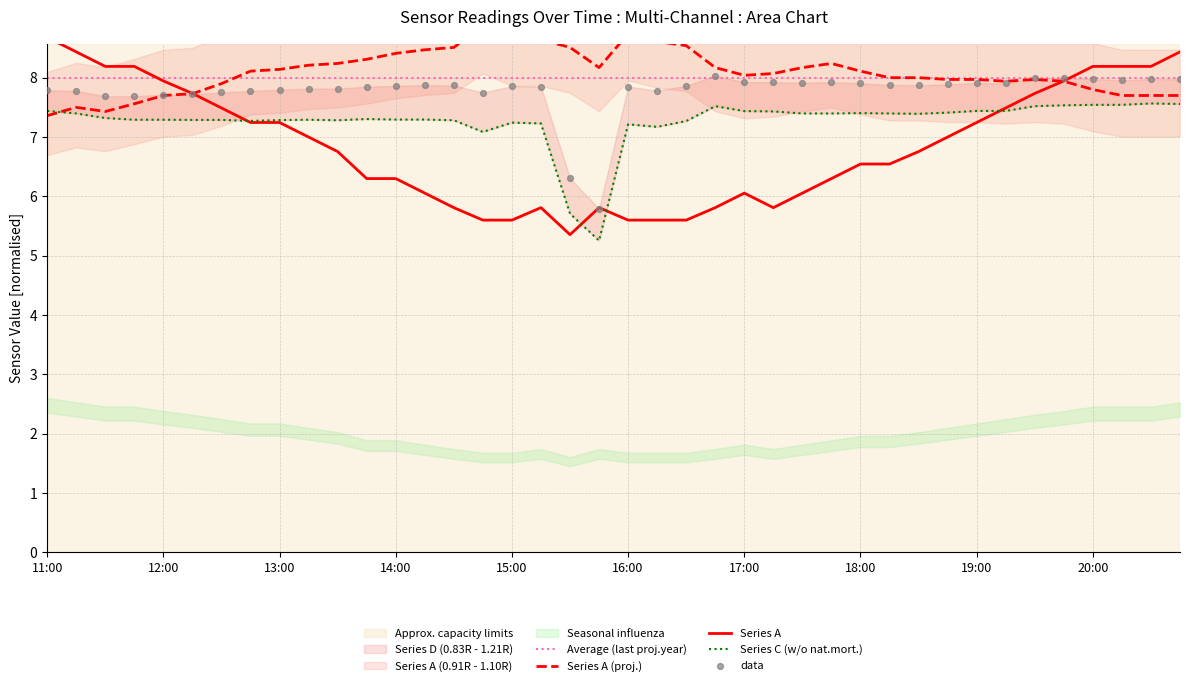

What is the total value across all series at 14:00?

29.9